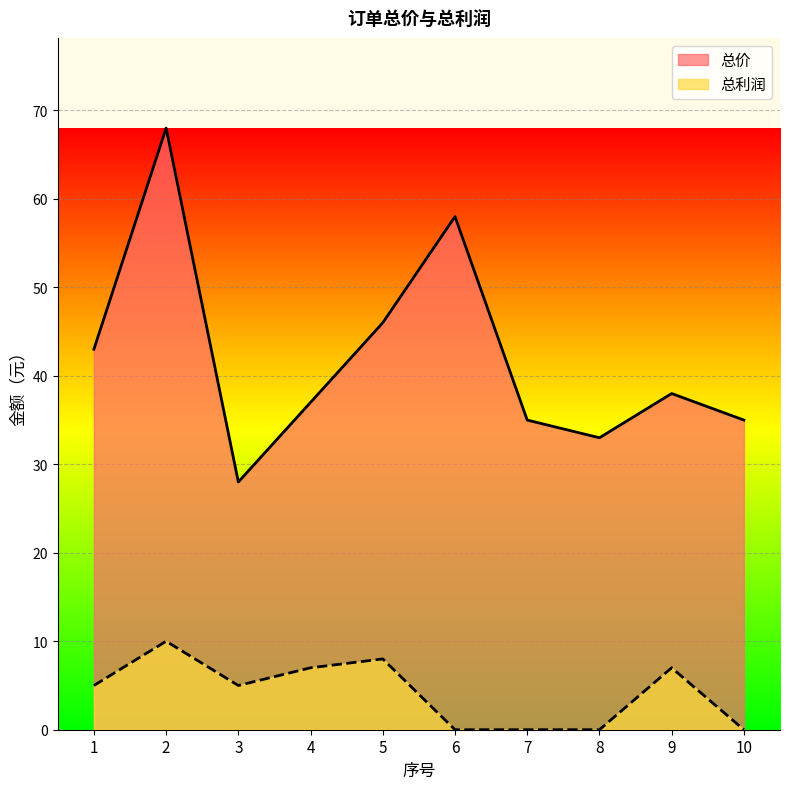

What is the value of the 总价 point at the 2nd from the left?

68